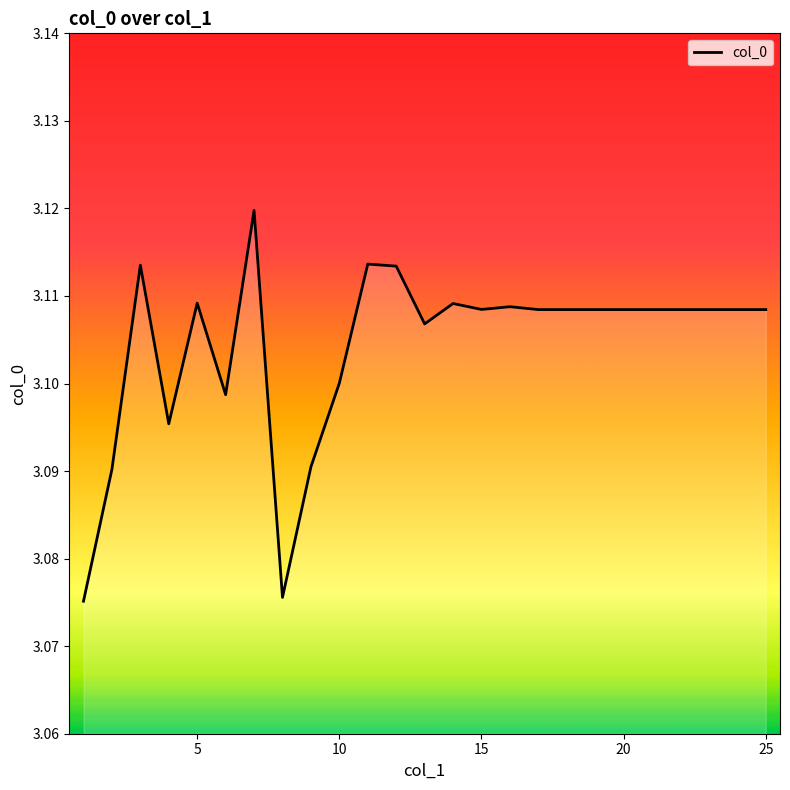

Does the chart display data point markers on the line(s)?

No